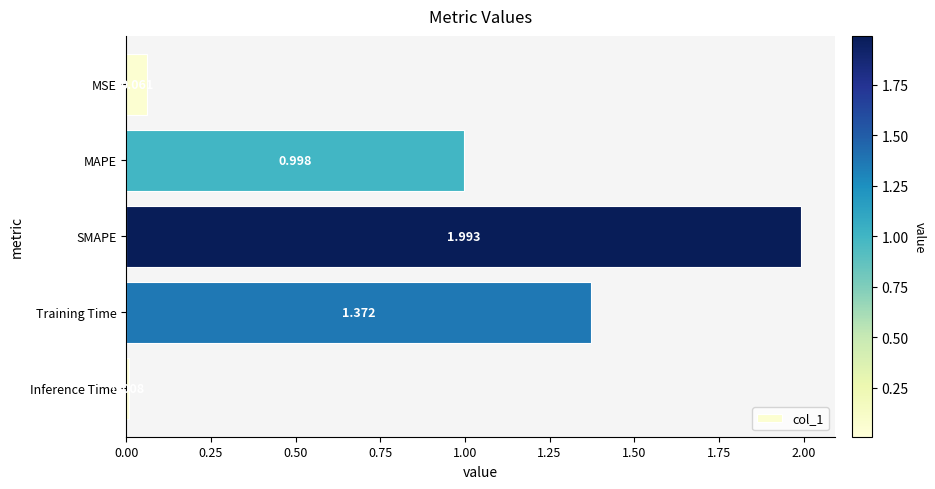

Which label corresponds to the largest value in the chart?

SMAPE